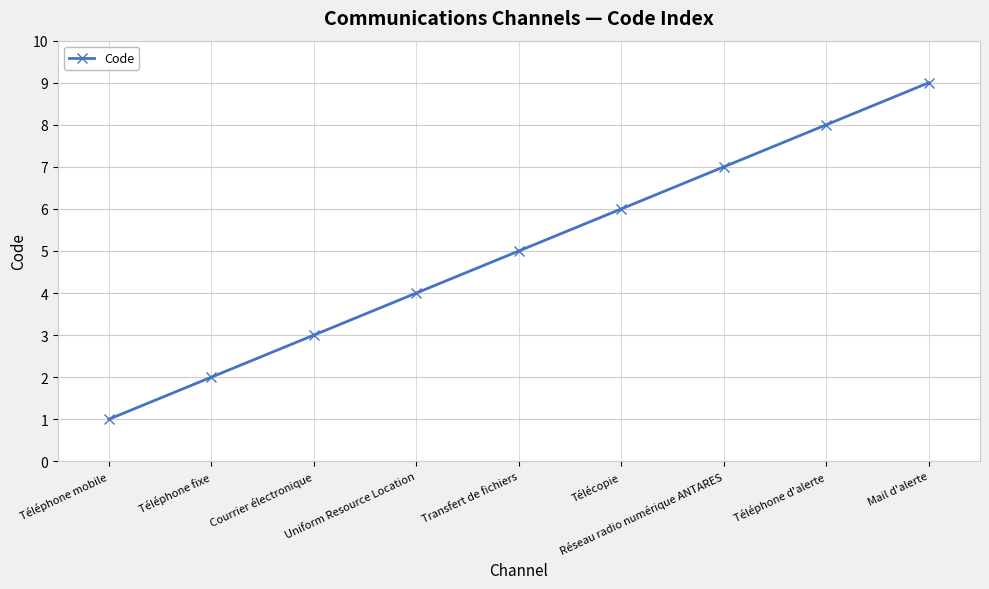

The value at Transfert de fichiers is 5. True or false?

True